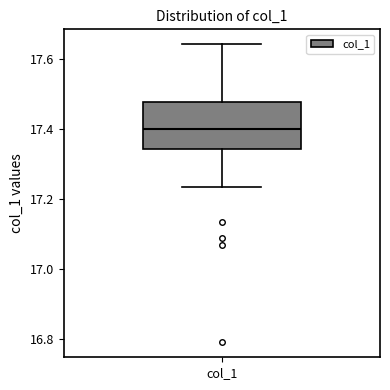

Where does the median line of the box for col_1 sit on the y-axis? The values are not printed on the chart, so give them approximately, as read against the axis.

17.40